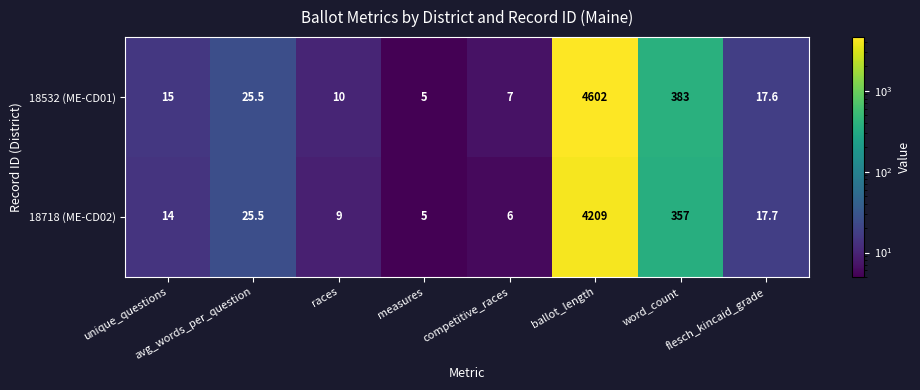

What is the difference between the maximum and second lowest values in the 18718 (ME-CD02) series?

4203.0